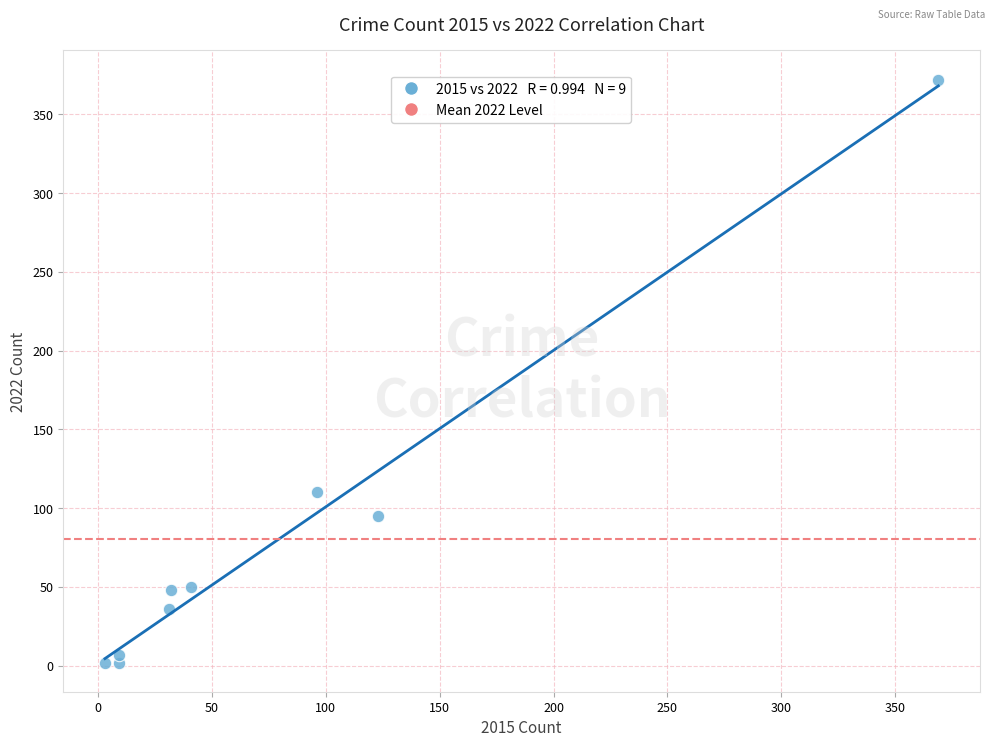

What Y value in the scatter plot is closest to 187?

110